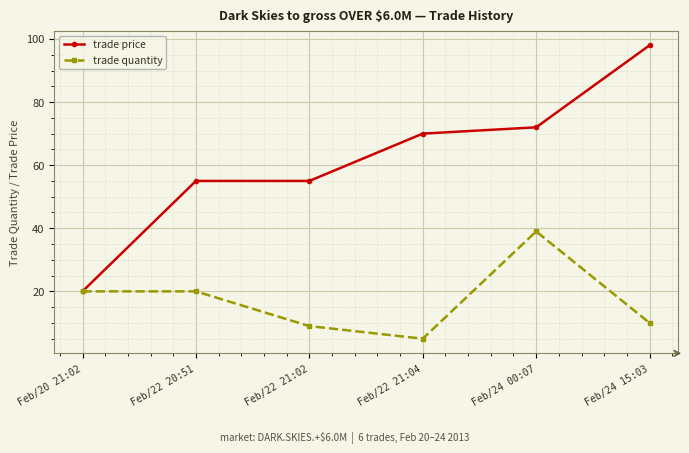

Is this an area chart (filled region under the line)?

No